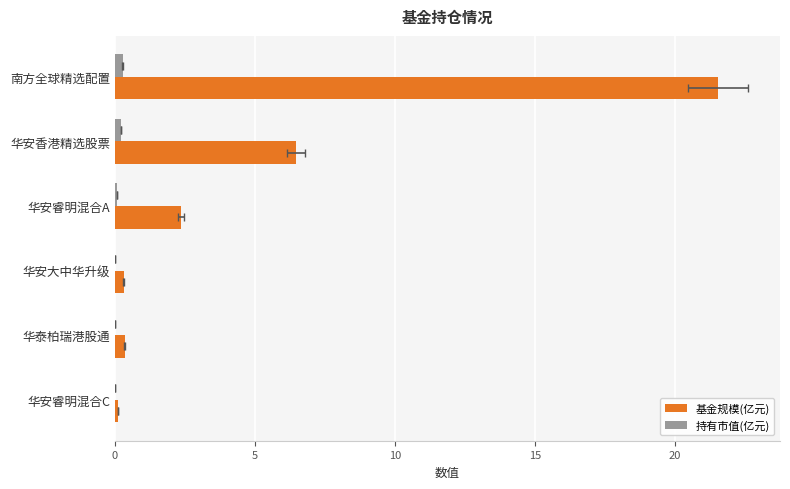

How many distinct data groups are displayed?

2